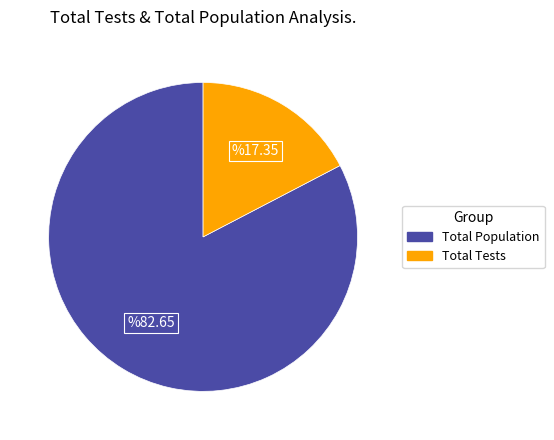

Is there any slice that represents more than half of the pie?

Yes